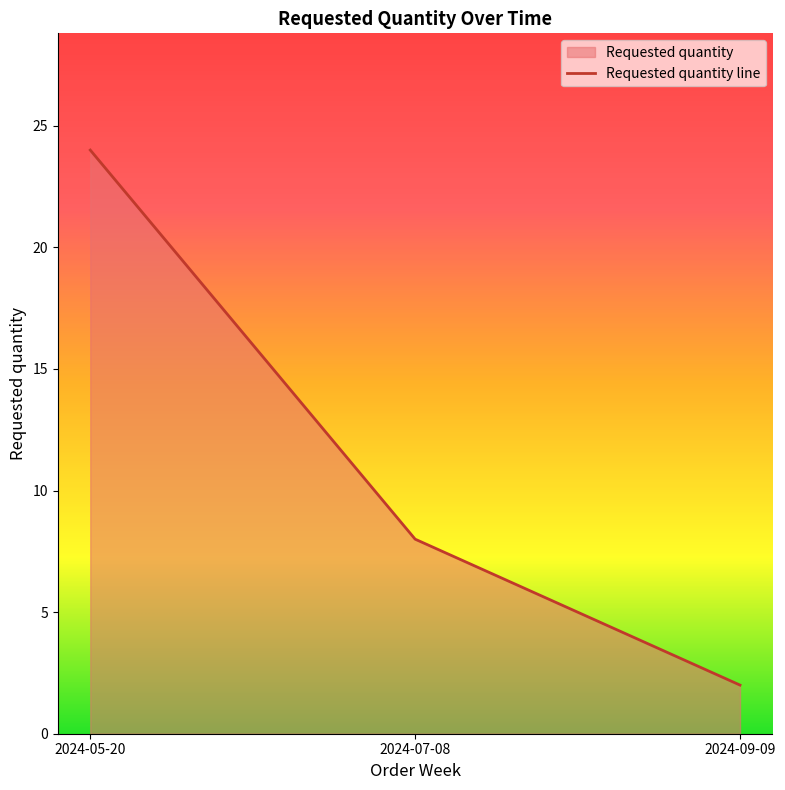

Is it true that the value at 2024-07-08 is 11?

False